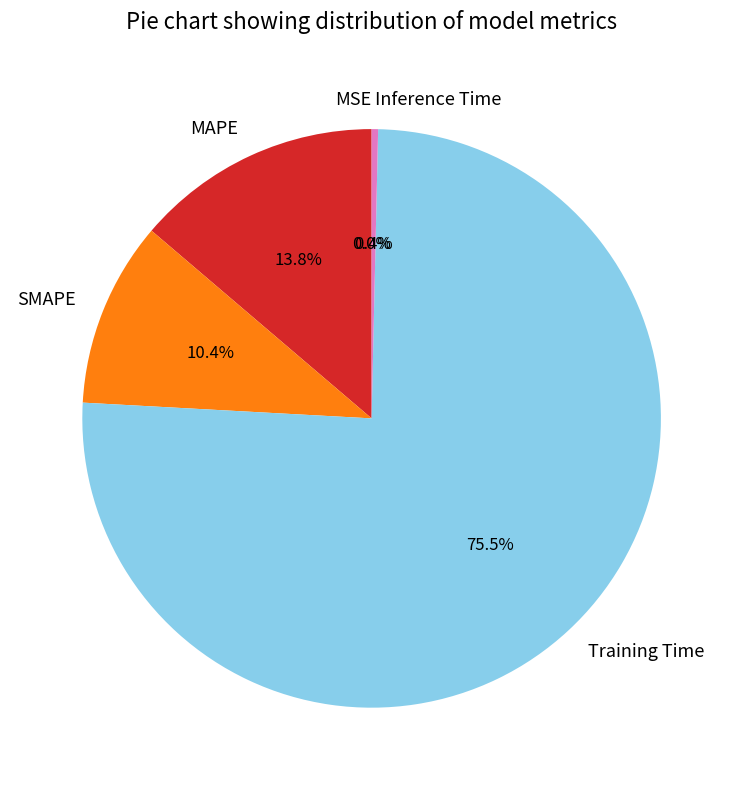

Between MSE and Inference Time, which is larger?

Inference Time